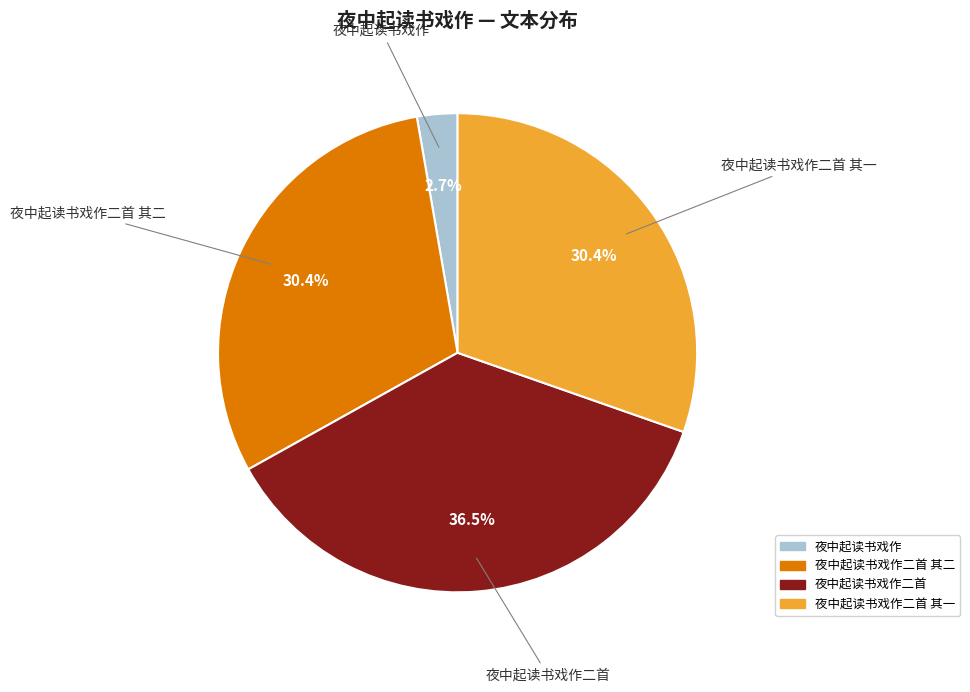

Is there a majority slice in this chart?

No